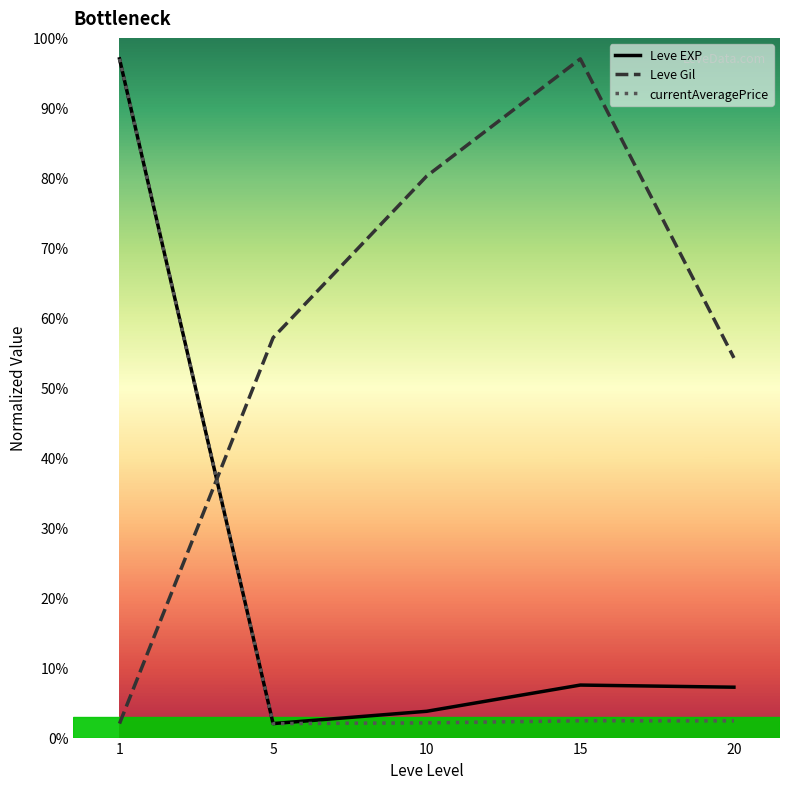

At which label is Leve Gil closest to 49?

20